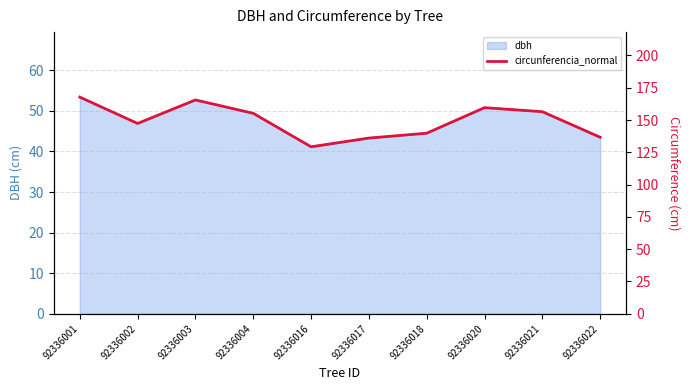

What is the approximate value at 92336021?

156.4